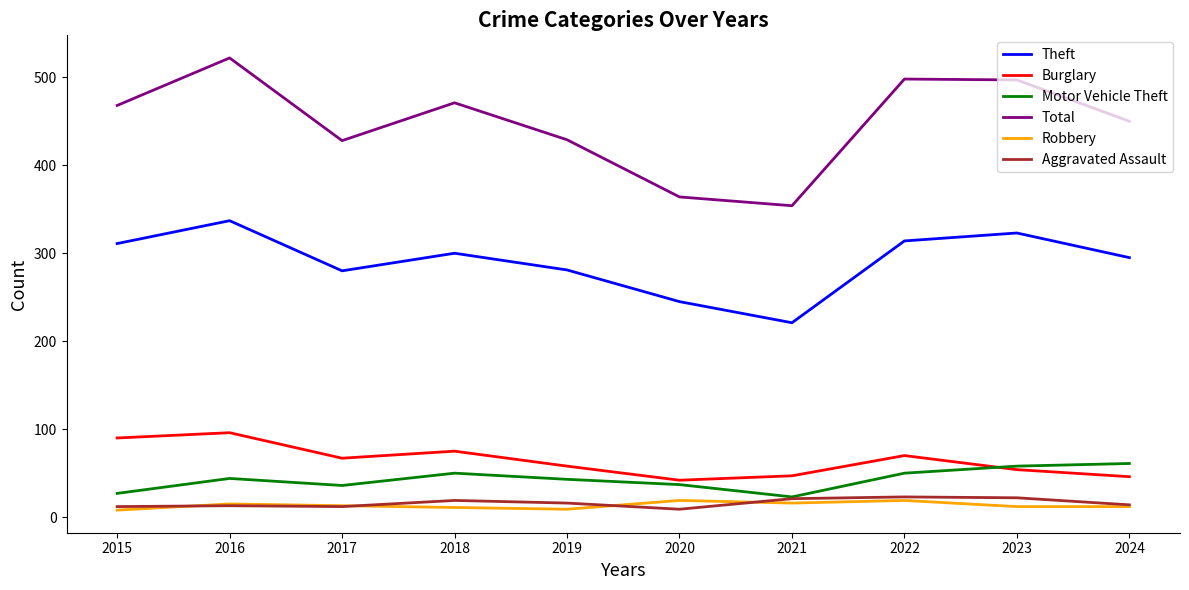

What value does the Robbery series have at 2018, to the nearest 5?

10